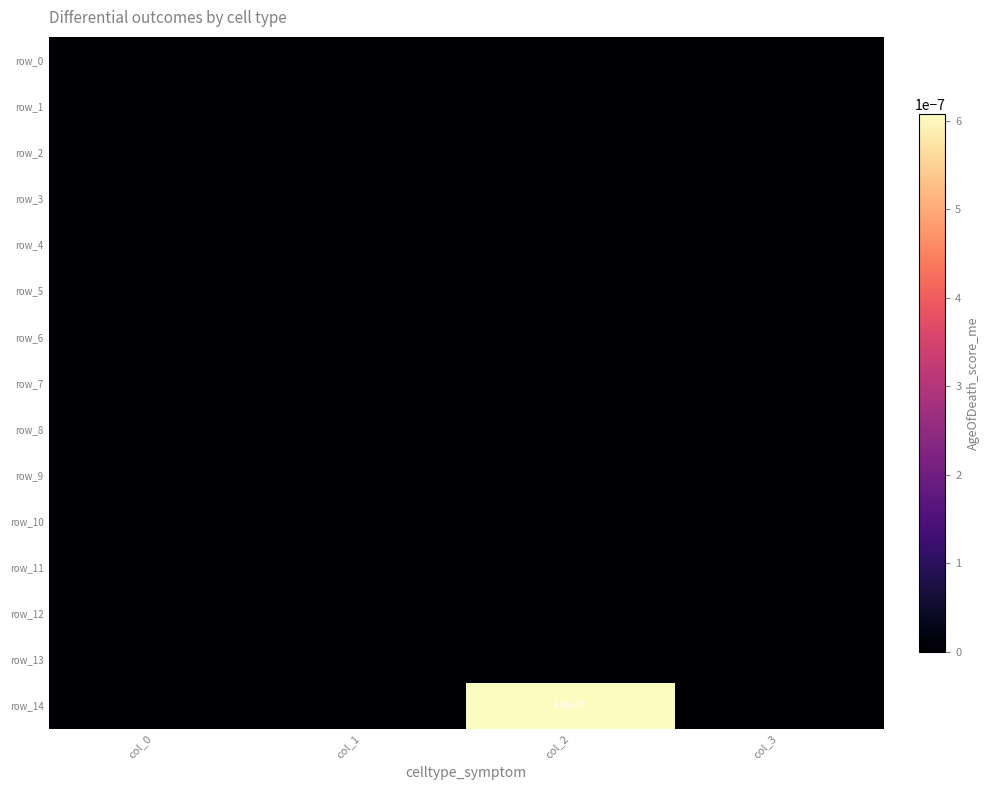

Is the value of row_9 at col_2 greater than the value of row_1 at col_1?

No